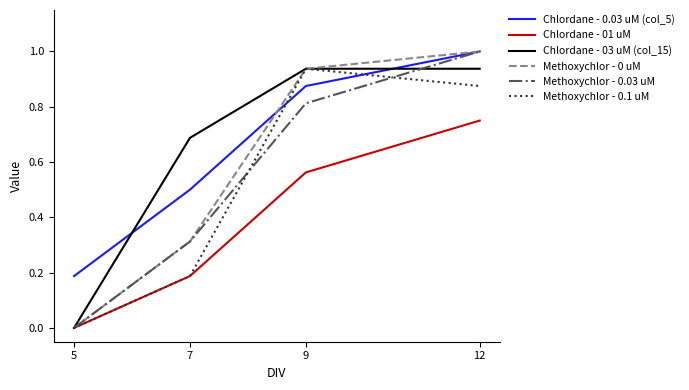

What is the total value across all series at 7?

2.2